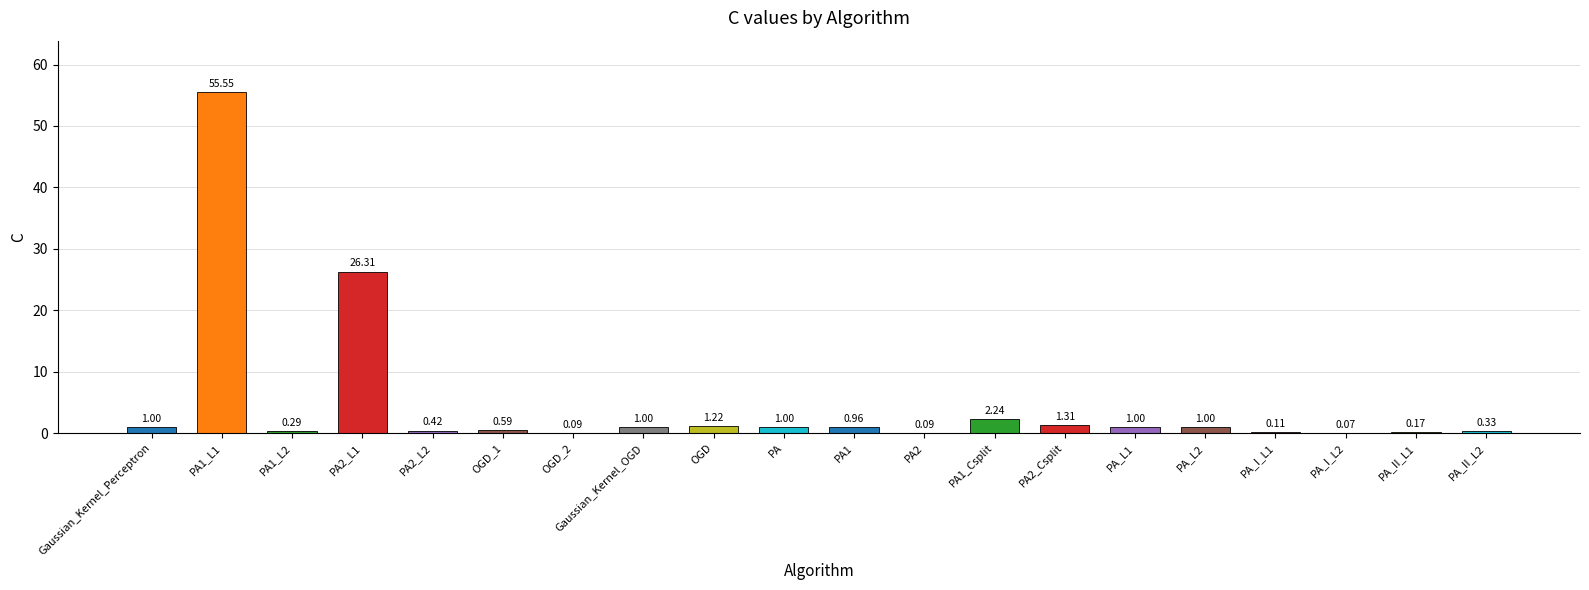

Between OGD_2 and PA, which is larger?

PA